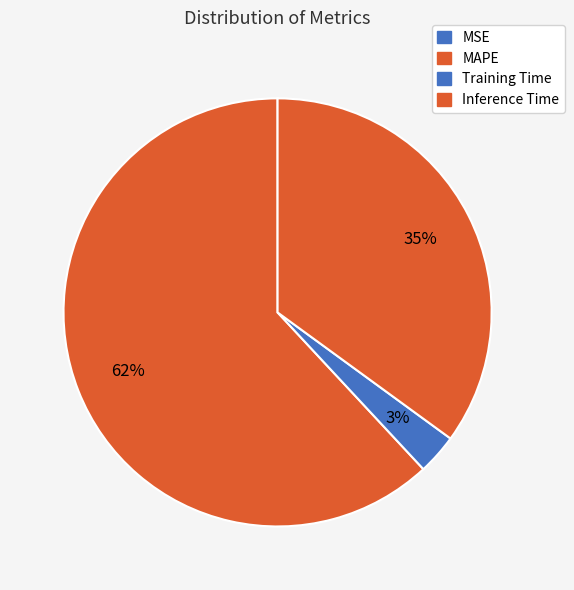

Which has a higher value, MSE or Training Time?

Training Time